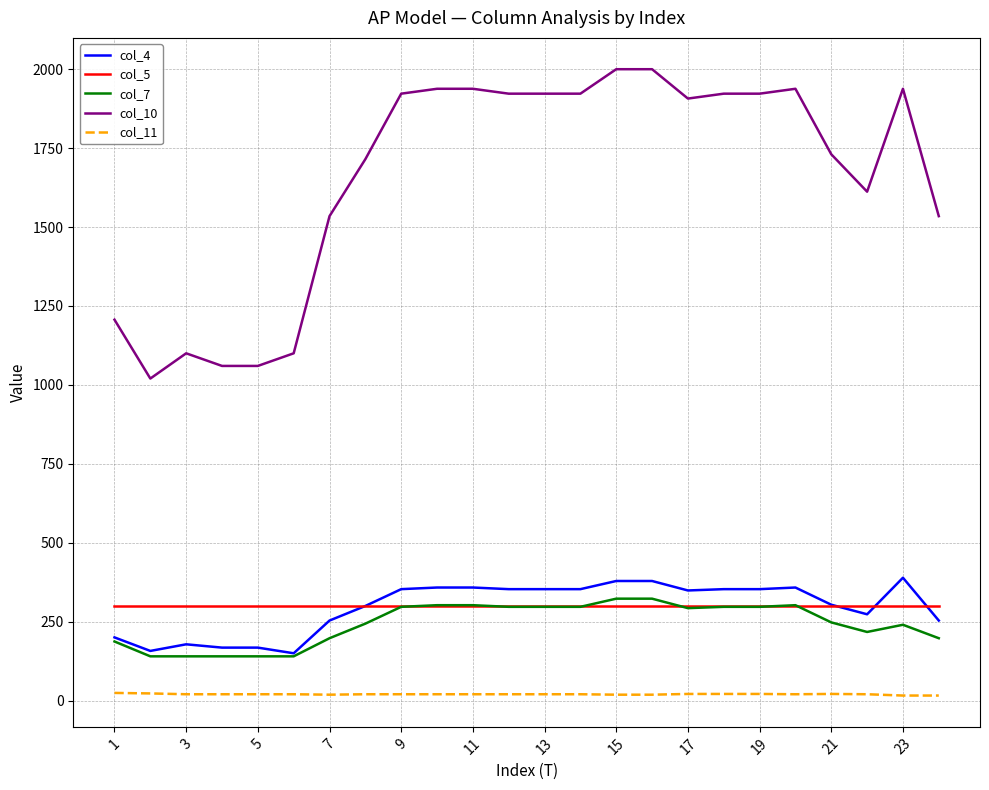

Which series has the widest spread of values?

col_10